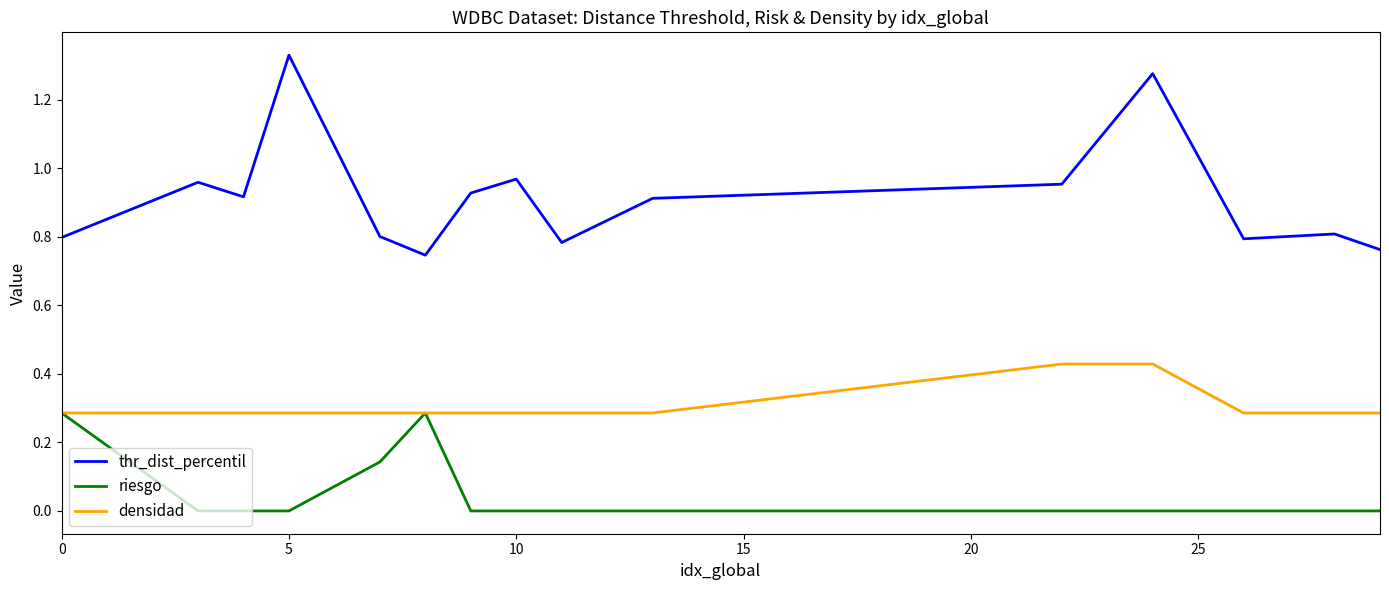

Which series has the largest total across all categories?

thr_dist_percentil